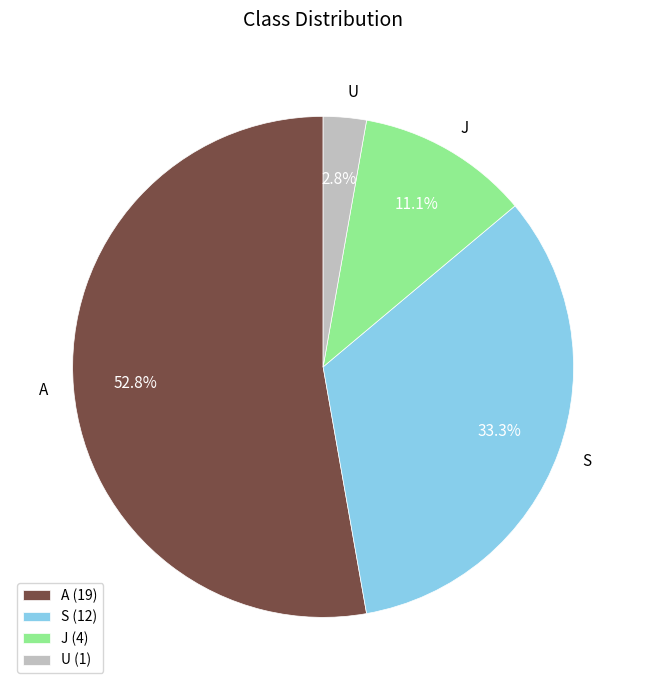

What is the smallest slice in the pie chart?

U